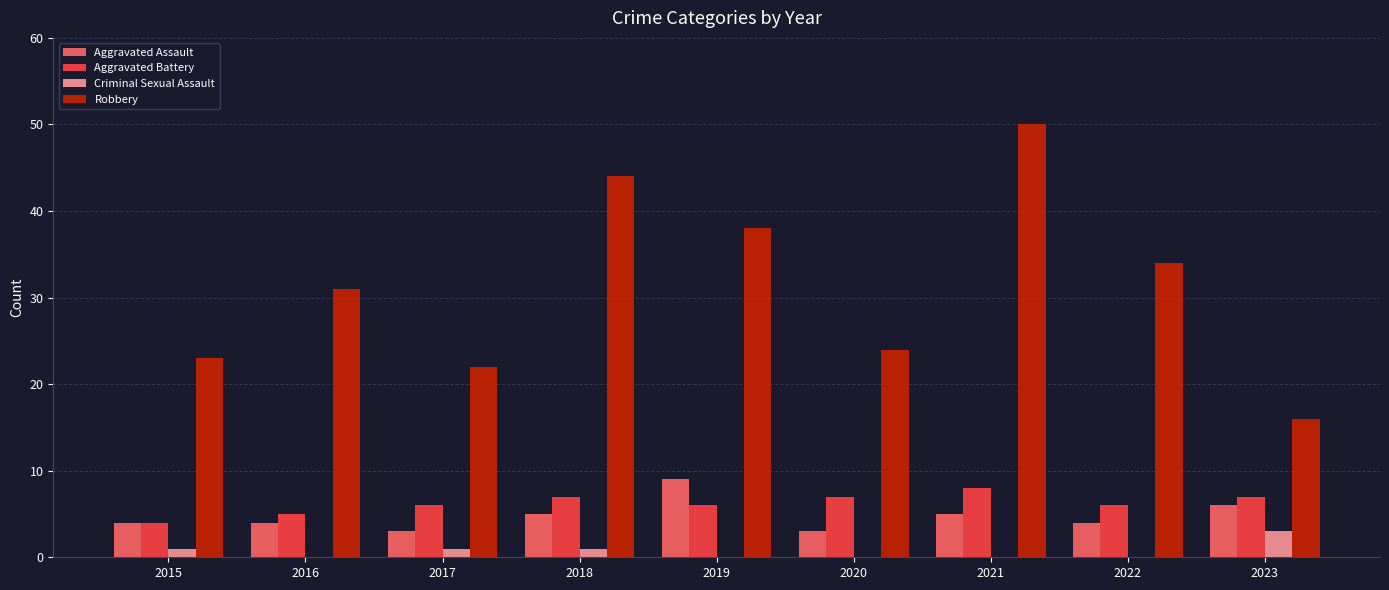

How many groups of bars are there?

9